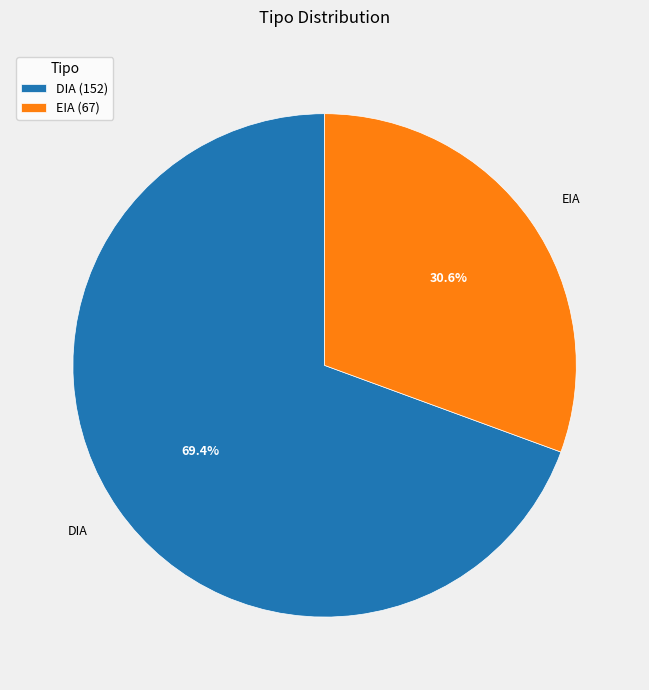

What percentage do DIA and EIA together represent?

100.0%